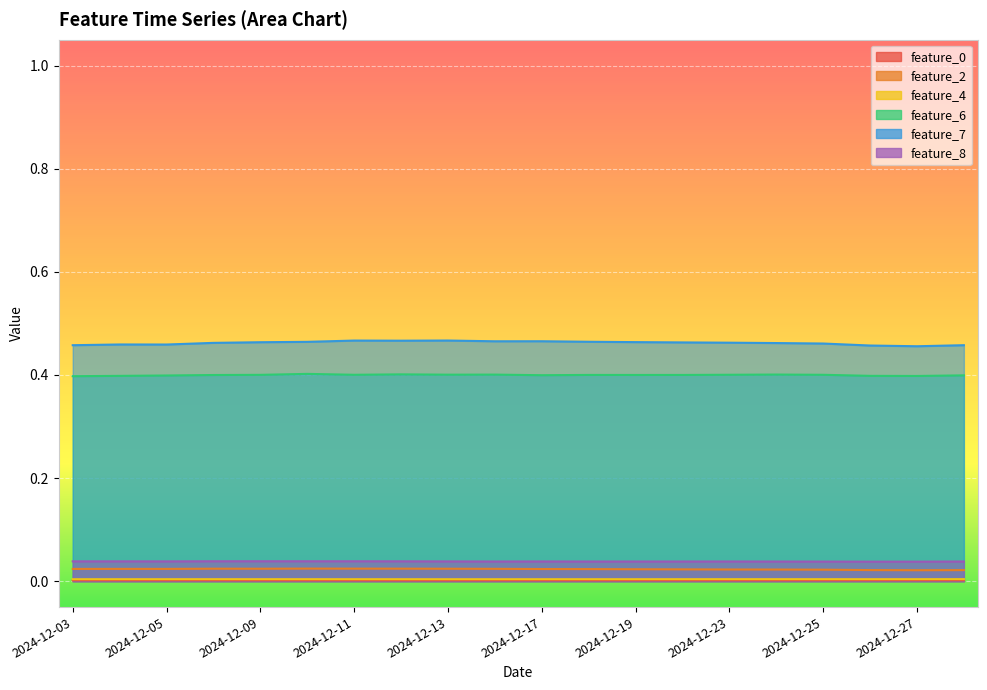

Rank the categories by feature_2 value from highest to lowest.

2024-12-10, 2024-12-11, 2024-12-12, 2024-12-06, 2024-12-09, 2024-12-13, 2024-12-16, 2024-12-04, 2024-12-05, 2024-12-03, 2024-12-17, 2024-12-18, 2024-12-19, 2024-12-20, 2024-12-23, 2024-12-24, 2024-12-25, 2024-12-26, 2024-12-30, 2024-12-27